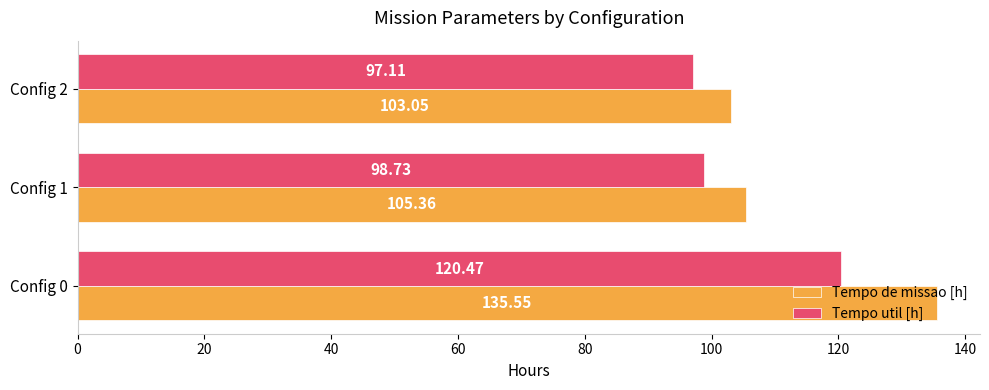

At how many categories does at least one series exceed 101?

3